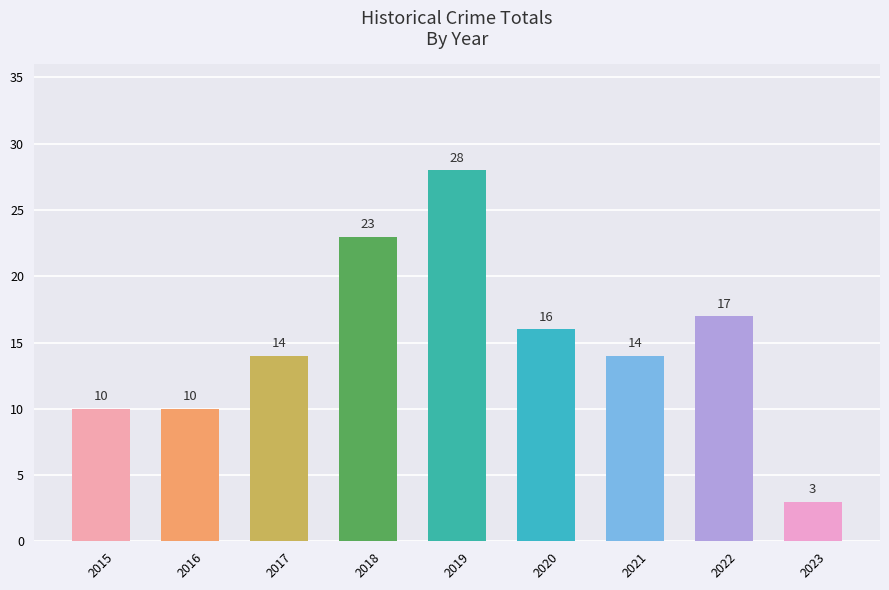

How many data points does each series have?

9